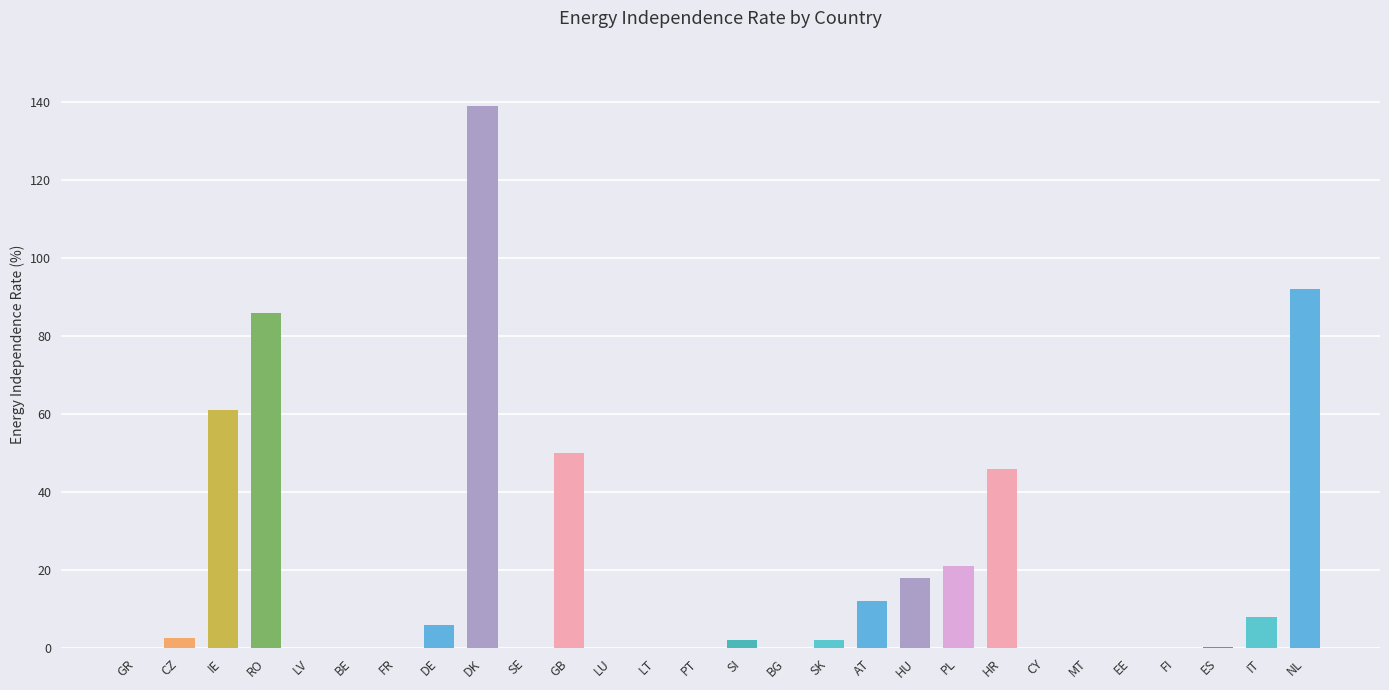

The chart shows a value of 70.8 at BE. True or false?

False